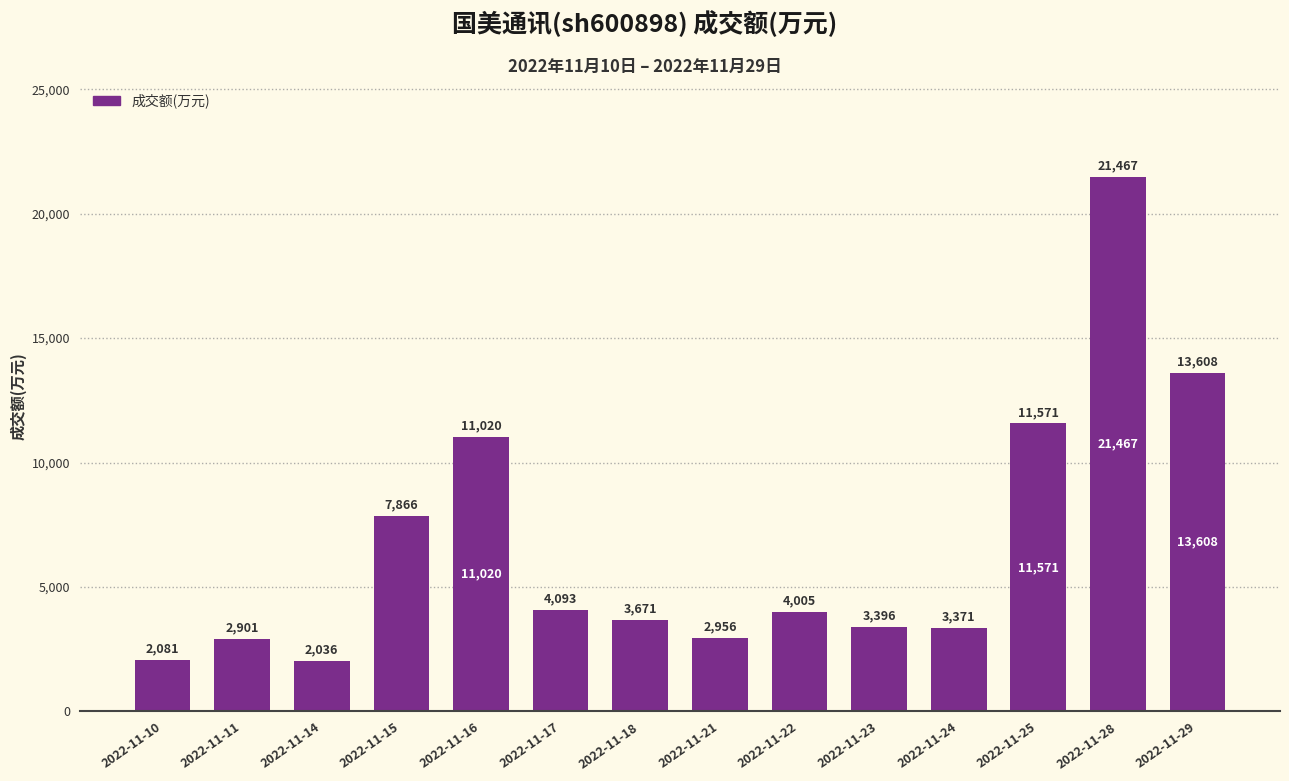

Rank the categories by value from highest to lowest.

2022-11-28, 2022-11-29, 2022-11-25, 2022-11-16, 2022-11-15, 2022-11-17, 2022-11-22, 2022-11-18, 2022-11-23, 2022-11-24, 2022-11-21, 2022-11-11, 2022-11-10, 2022-11-14